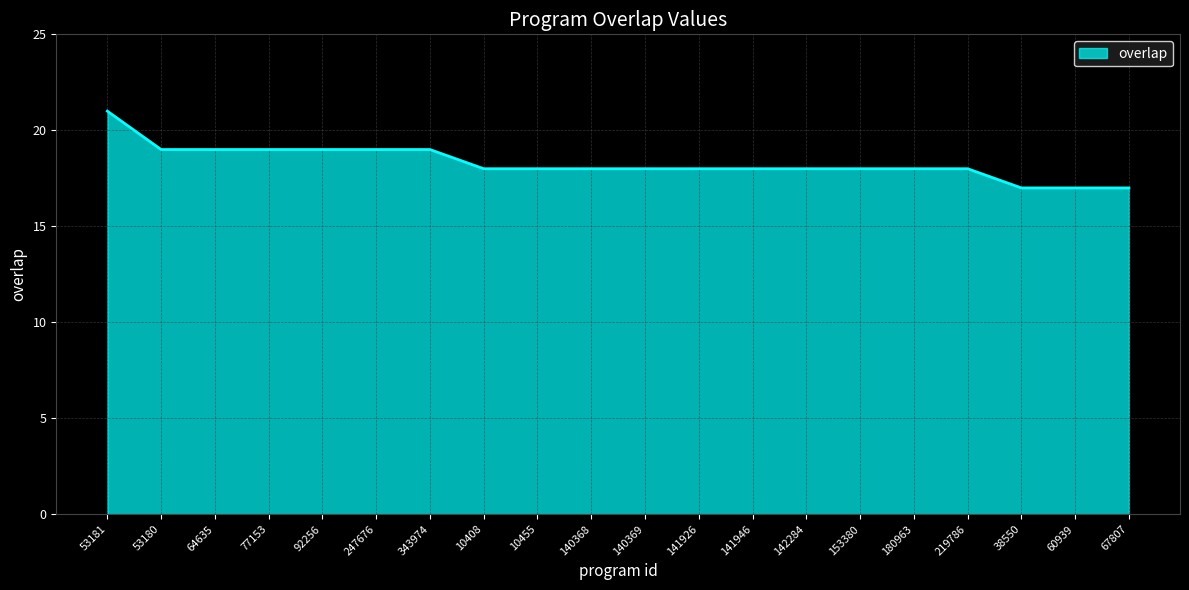

Approximately how many times larger is the value at 10408 compared to 77153?

0.9